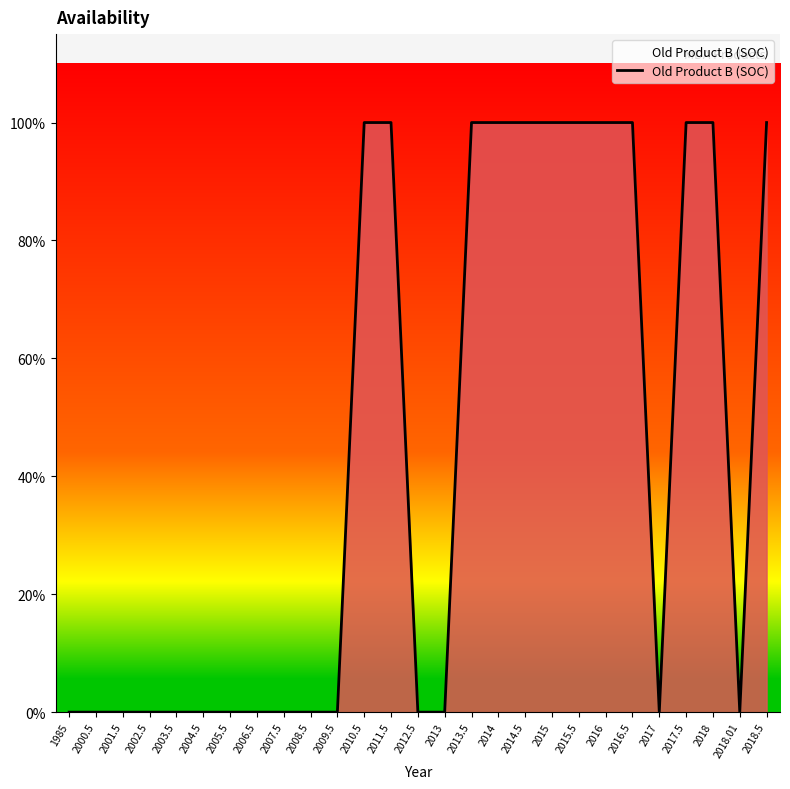

What is the approximate value at 2014.5?

1